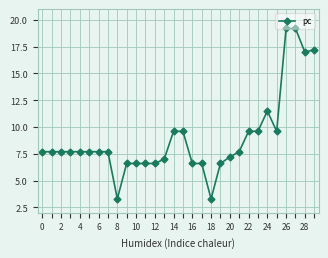

What is the value of the 28th point from the left?

19.2